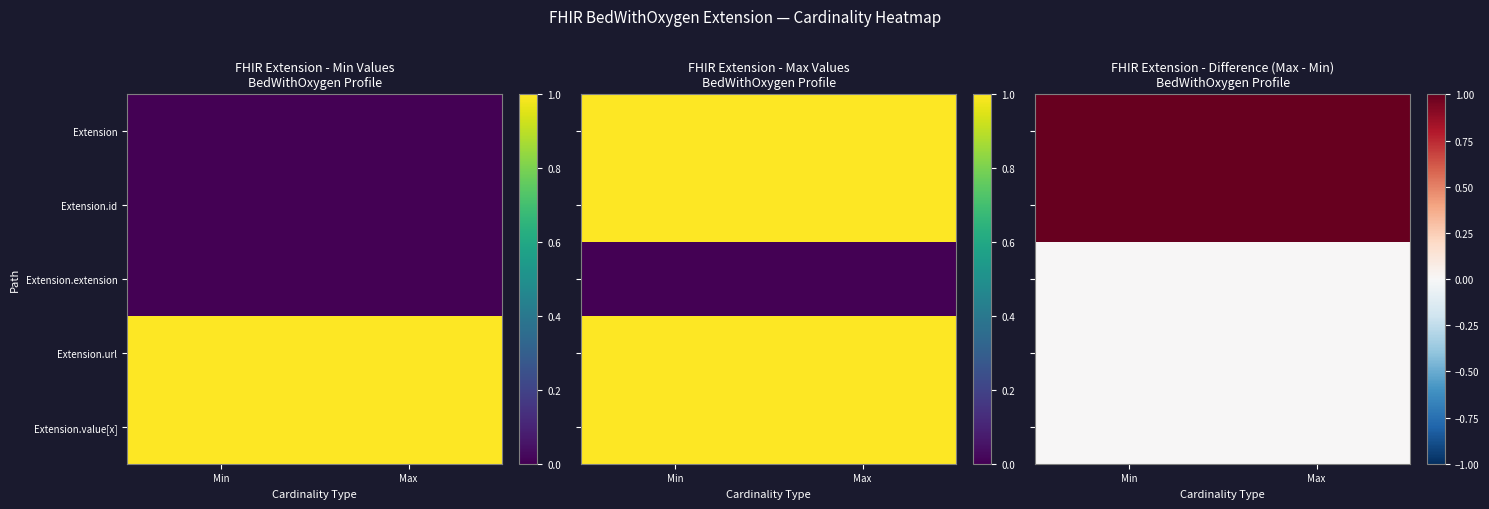

True or false: Extension.id has a value of 0 at Min.

False